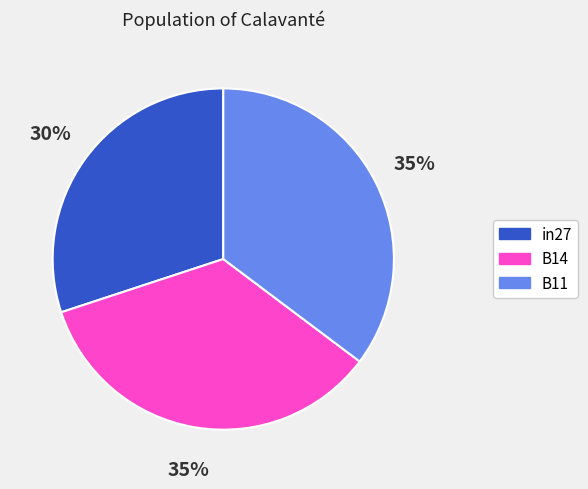

Which category has the smallest portion of the pie?

in27